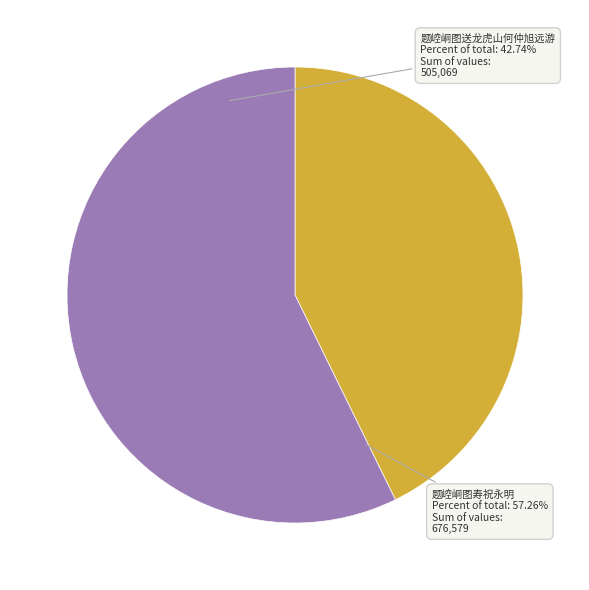

How many segments does this pie chart have?

2